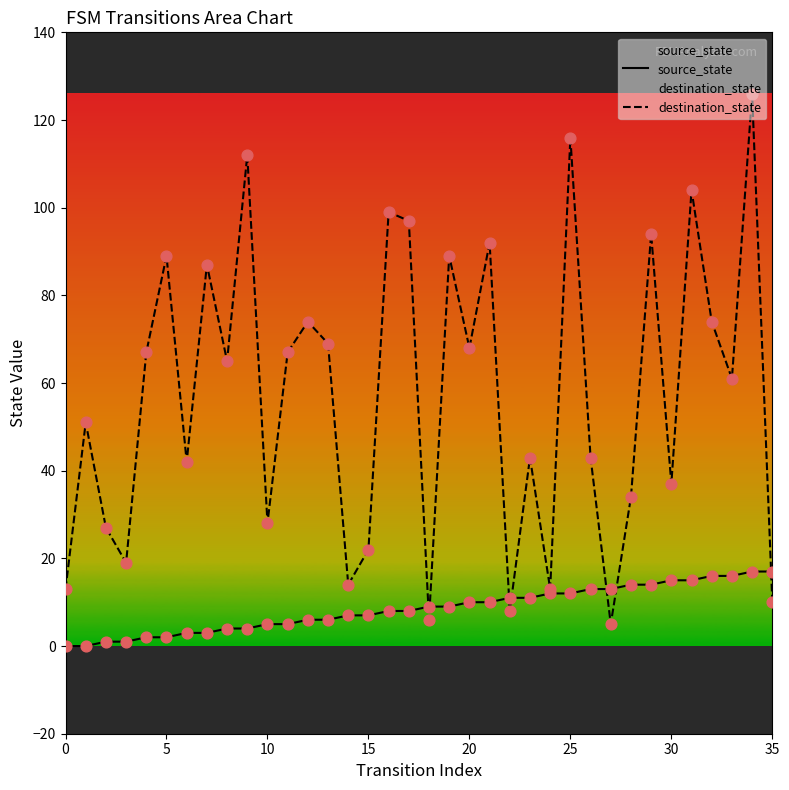

At which category is the sum across all series the highest?

34